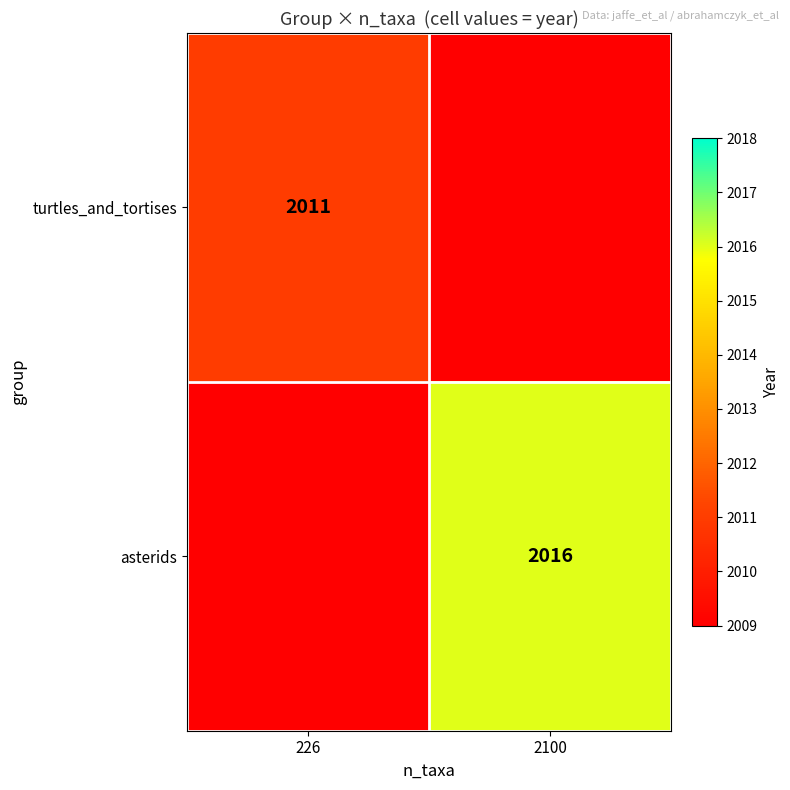

The turtles_and_tortises series shows 1018 at 226. True or false?

False